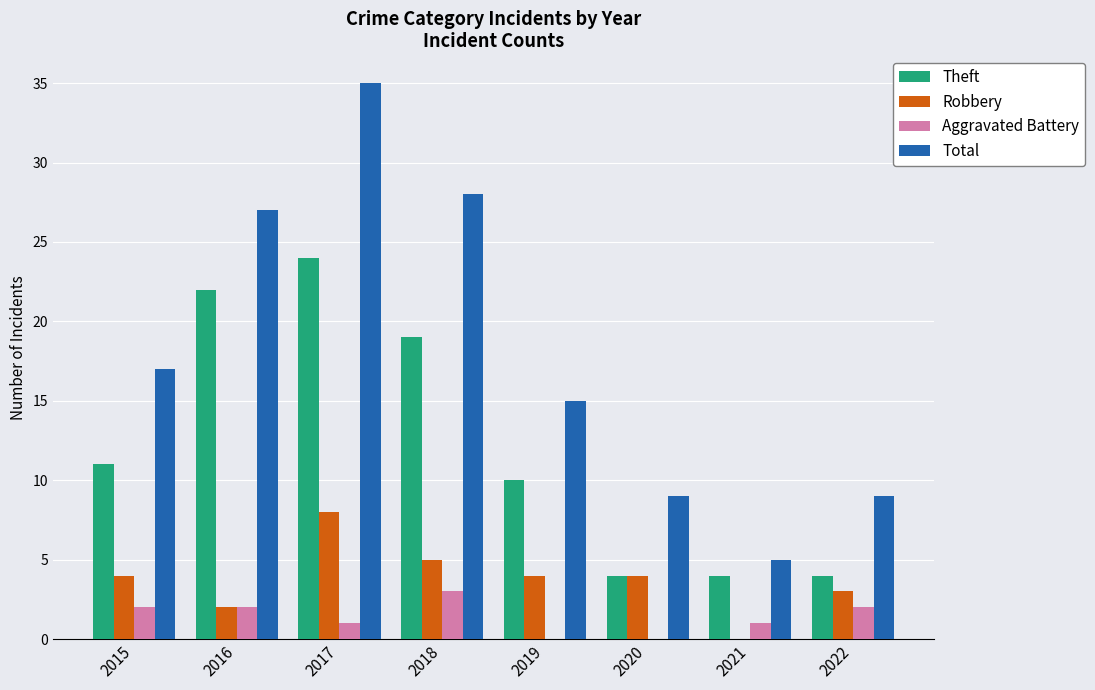

Is the value of Theft at 2016 greater than the value of Aggravated Battery at 2021?

Yes